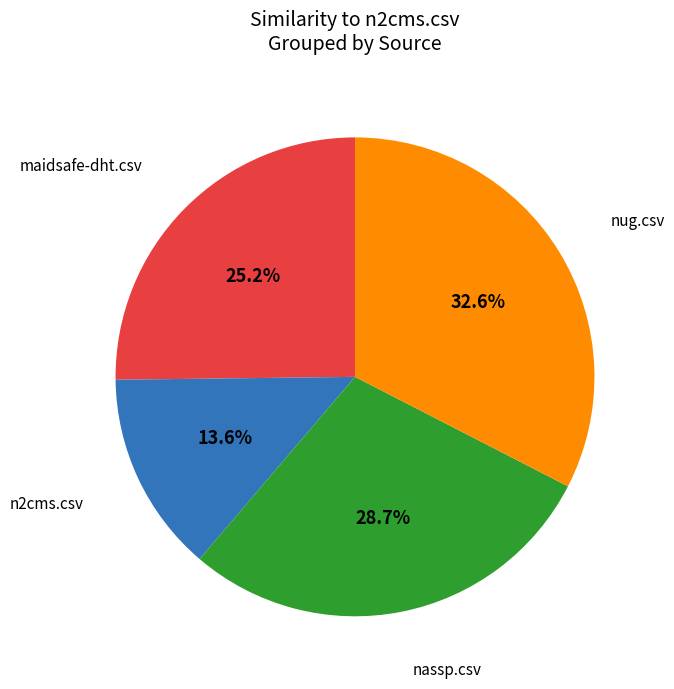

To the nearest percent, what is the average slice percentage?

25%